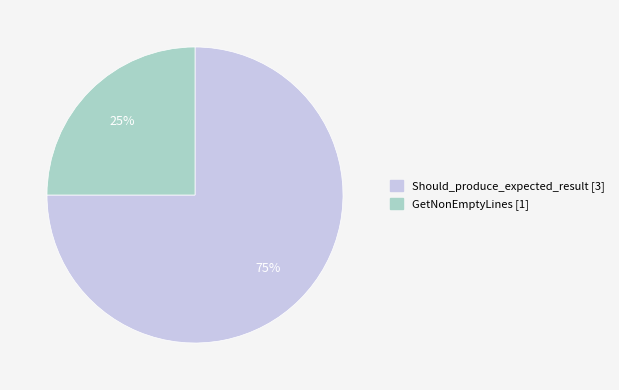

Combined, do Should_produce_expected_result and GetNonEmptyLines account for over 50%?

Yes